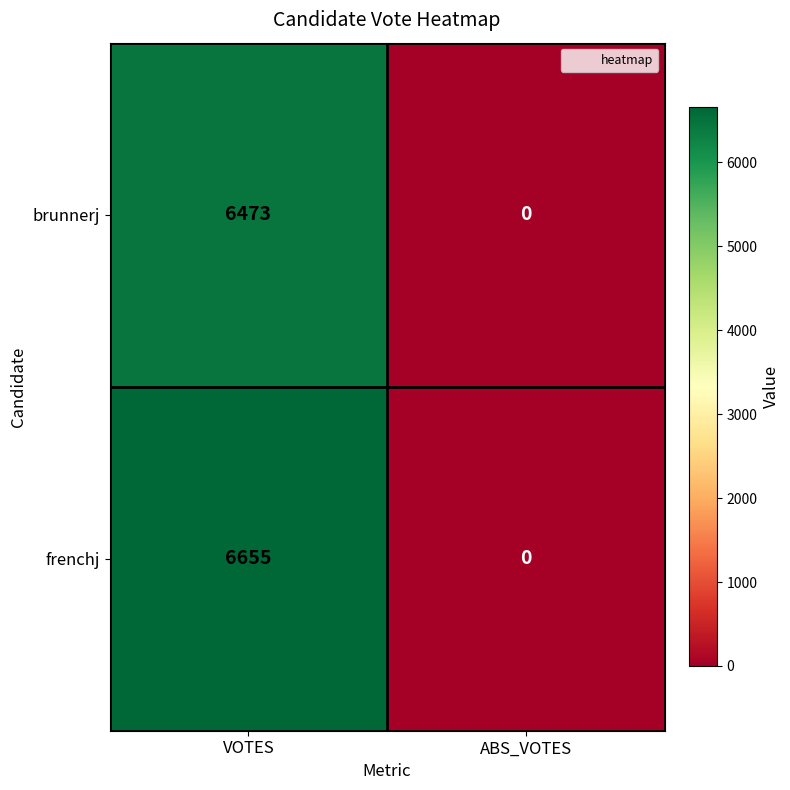

Which category has the highest value in the frenchj series?

VOTES